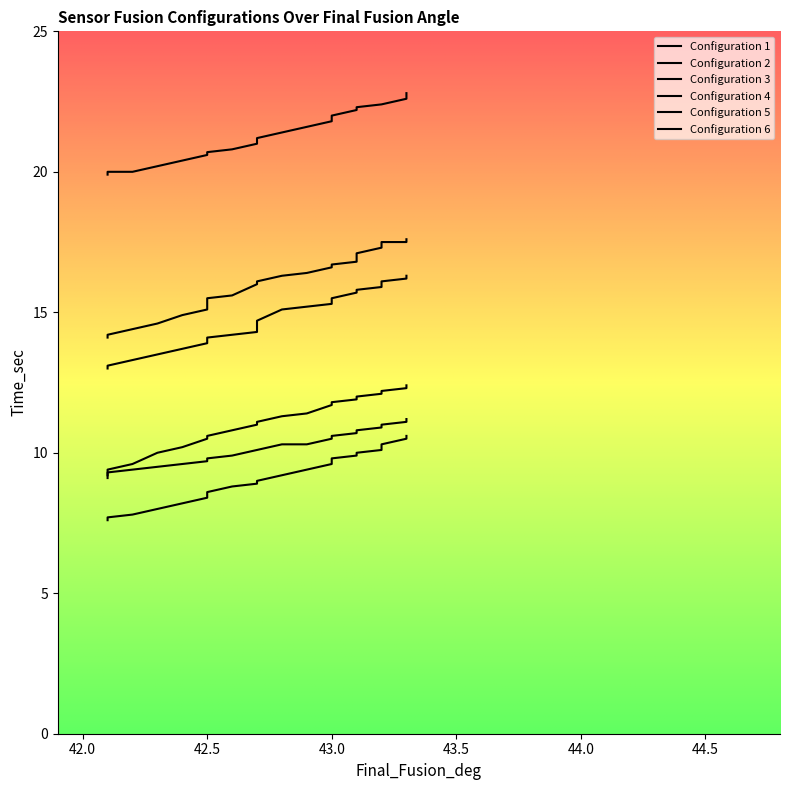

How many series are shown in this chart?

6